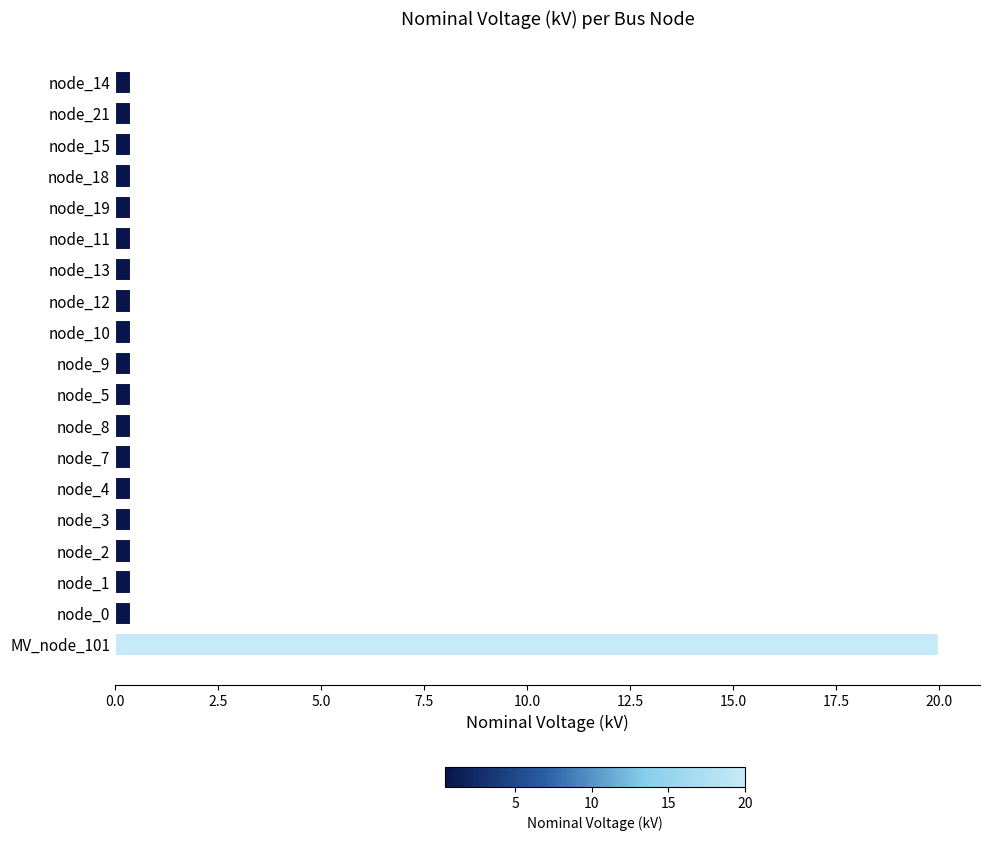

Reading top to bottom, list all the values displayed in this chart.

0.4	0.4	0.4	0.4	0.4	0.4	0.4	0.4	0.4	0.4	0.4	0.4	0.4	0.4	0.4	0.4	0.4	0.4	20.0